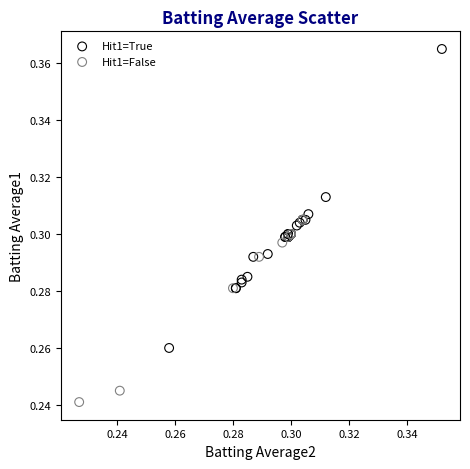

Which series contains the lowest Y value?

Hit1=False